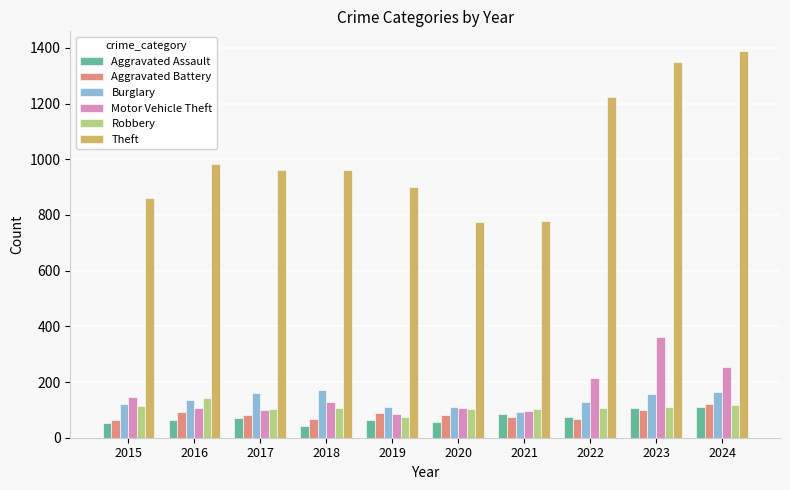

Which series has the widest spread of values?

Theft